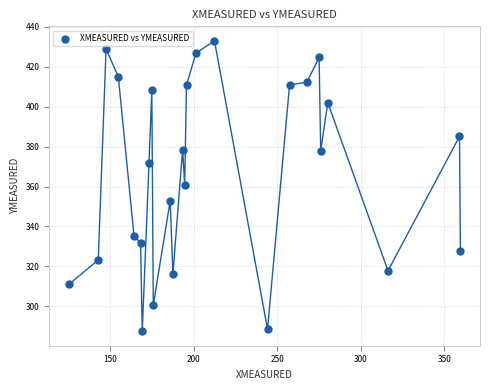

What is the range of Y values (max minus min)?

145.6